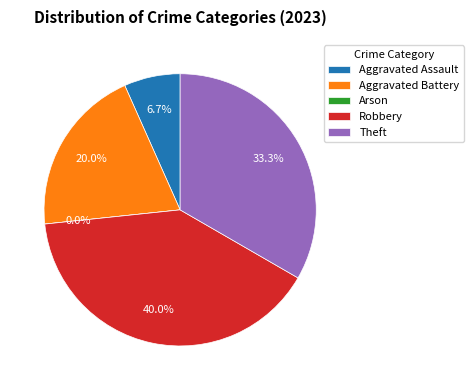

How many slices are in this pie chart?

5